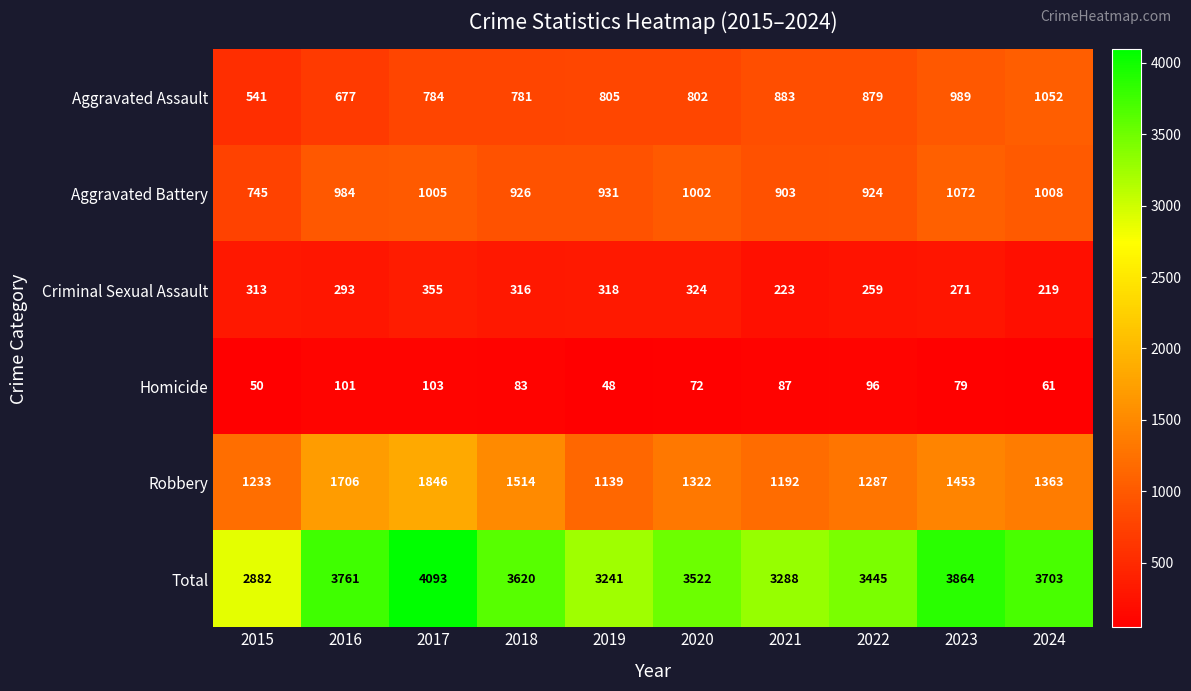

Rank the categories by Homicide value from highest to lowest.

2017, 2016, 2022, 2021, 2018, 2023, 2020, 2024, 2015, 2019